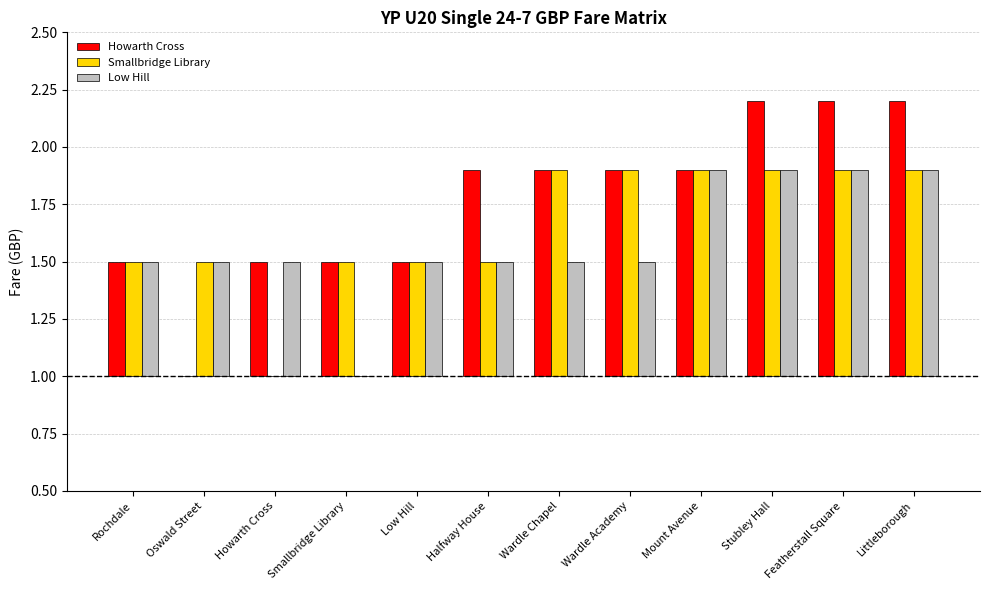

Rank the categories by Smallbridge Library value from highest to lowest.

Wardle Chapel, Wardle Academy, Mount Avenue, Stubley Hall, Featherstall Square, Littleborough, Rochdale, Oswald Street, Smallbridge Library, Low Hill, Halfway House, Howarth Cross